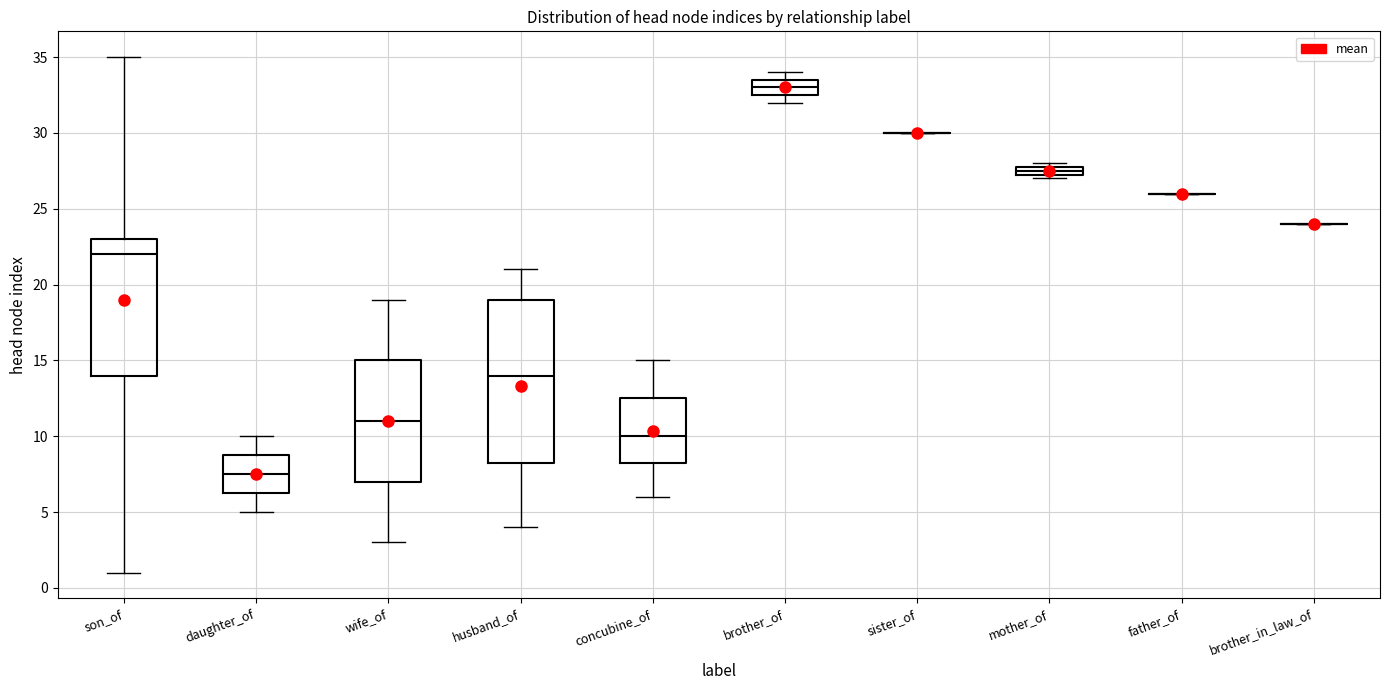

Where does the lower whisker of the box for concubine_of end on the y-axis? The values are not printed on the chart, so give them approximately, as read against the axis.

6.0